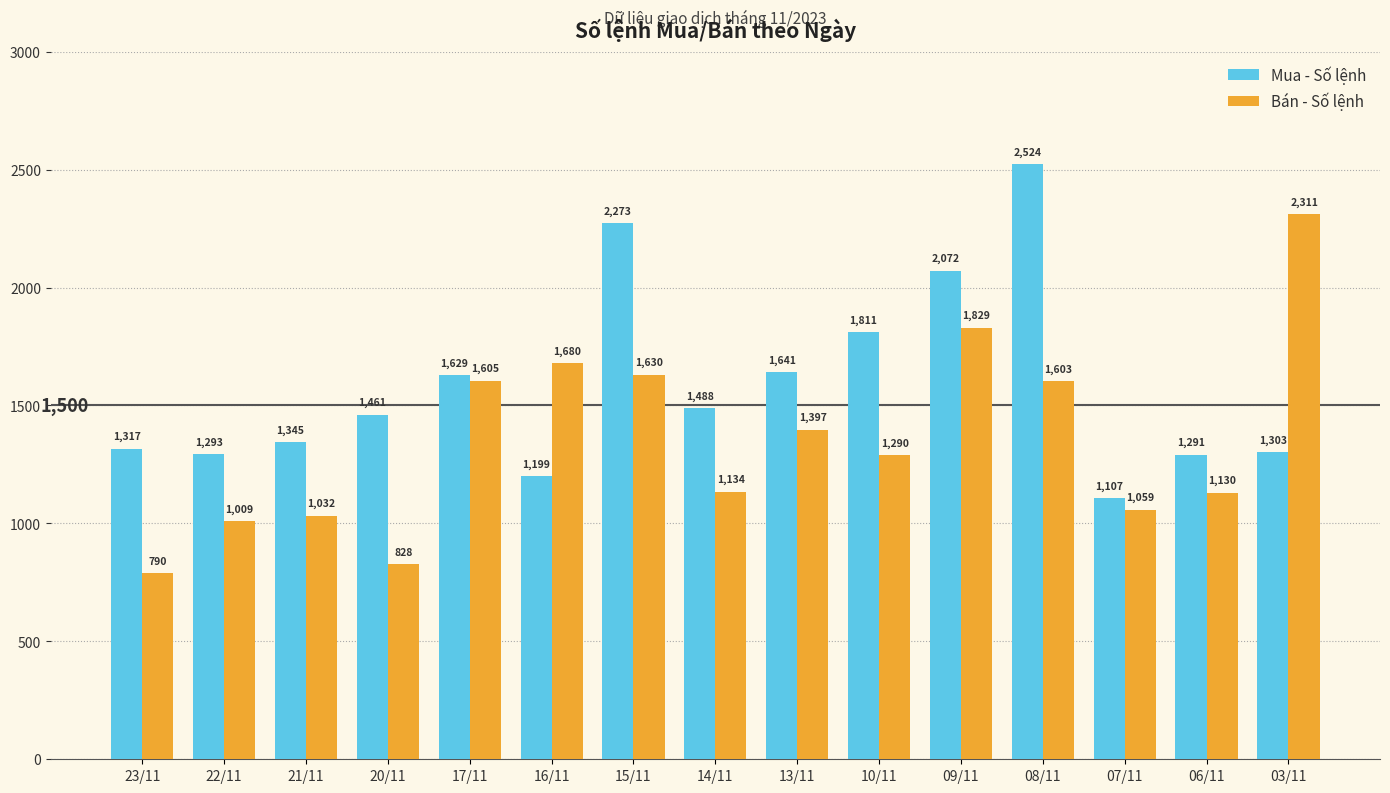

What is the minimum value shown in the chart?

790